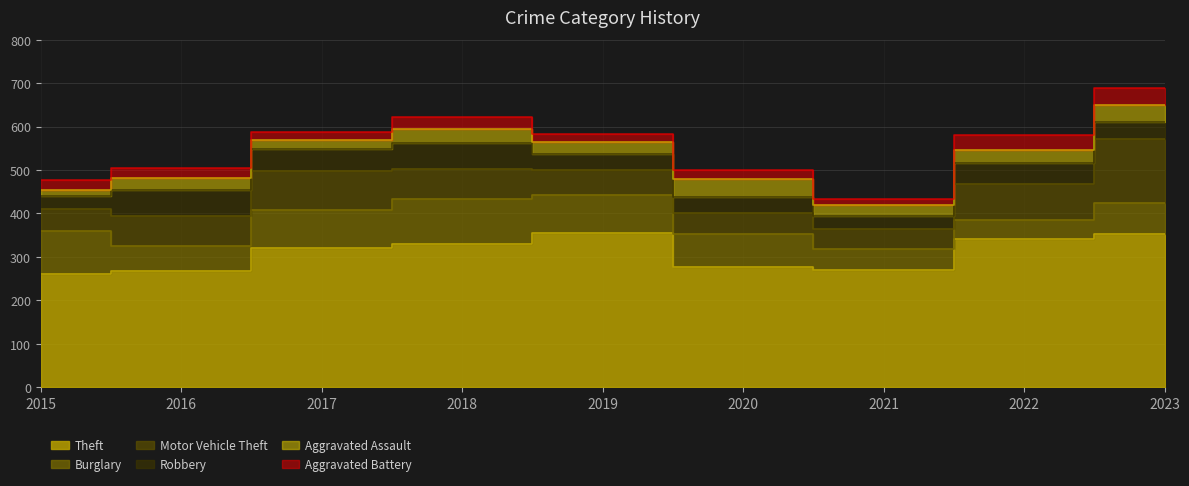

What value does the Aggravated Battery series have at 2019, to the nearest 10?

20